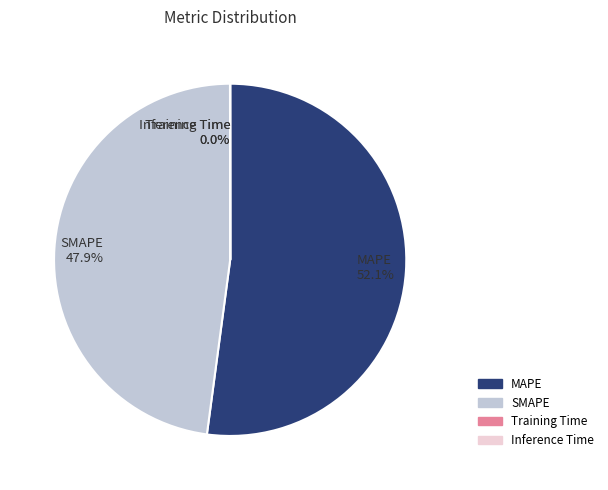

What is the largest slice in the pie chart?

MAPE